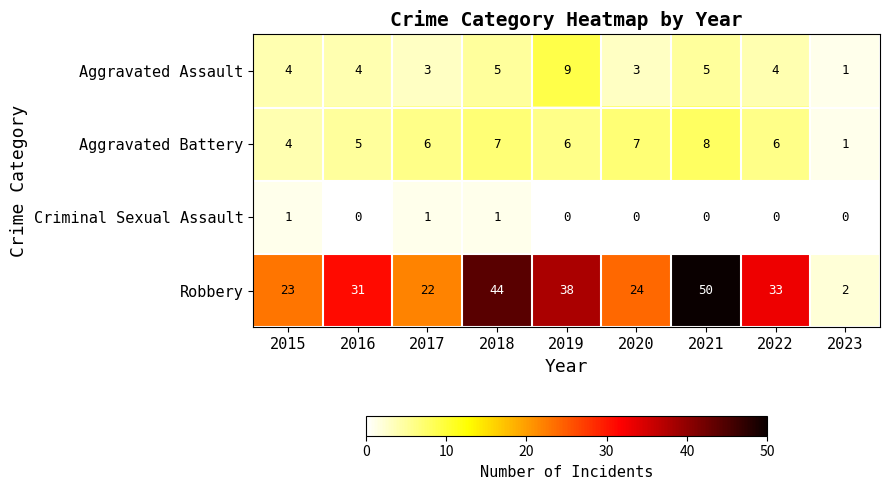

Which series has the largest total across all categories?

Robbery